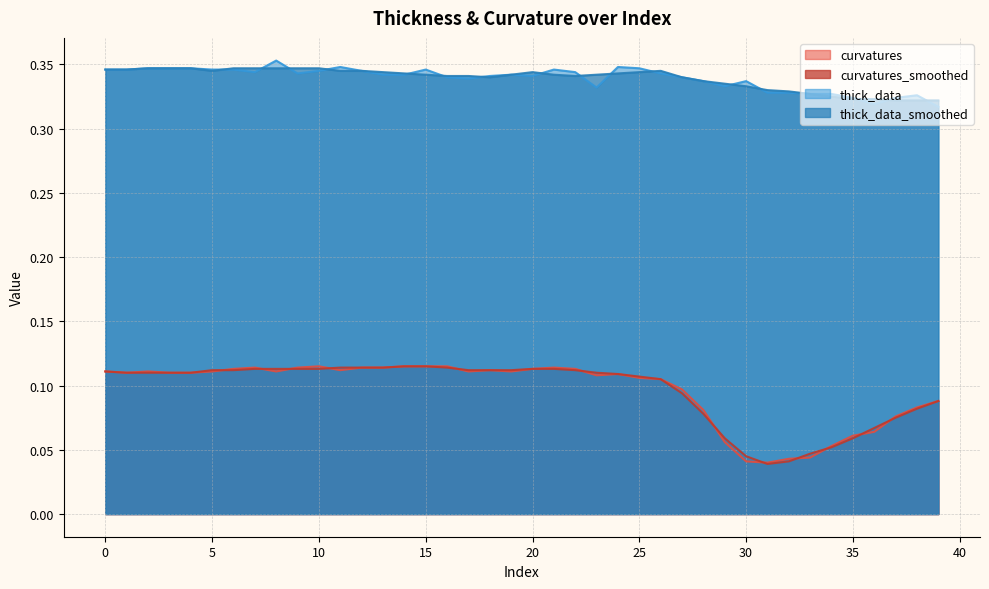

What is the total value across all series at 25?

0.9